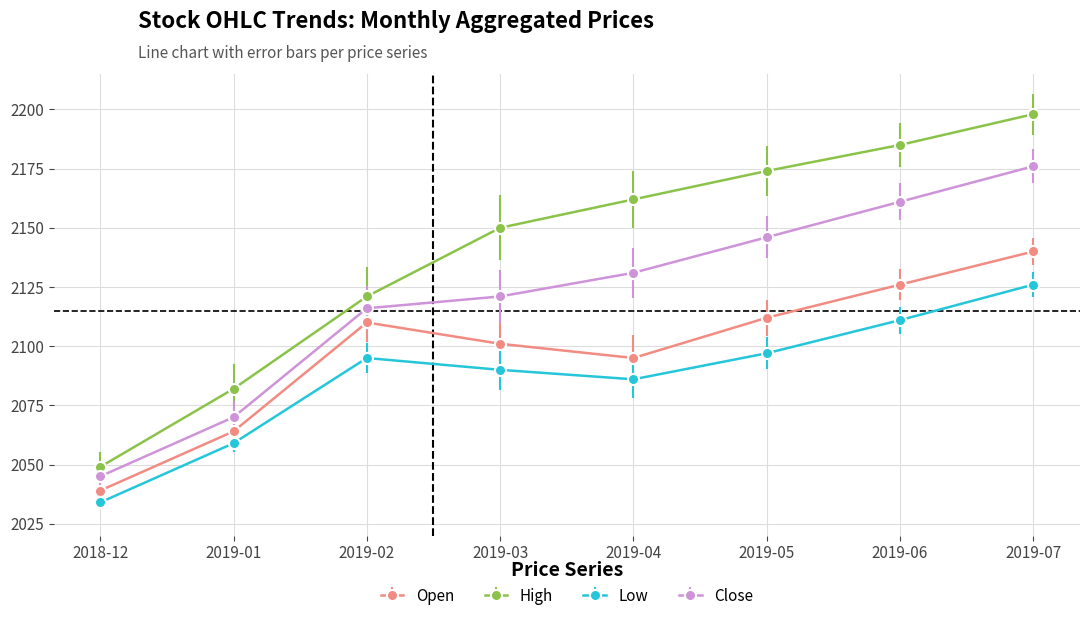

Rank the series at 2019-04 from highest to lowest value.

High, Close, Open, Low